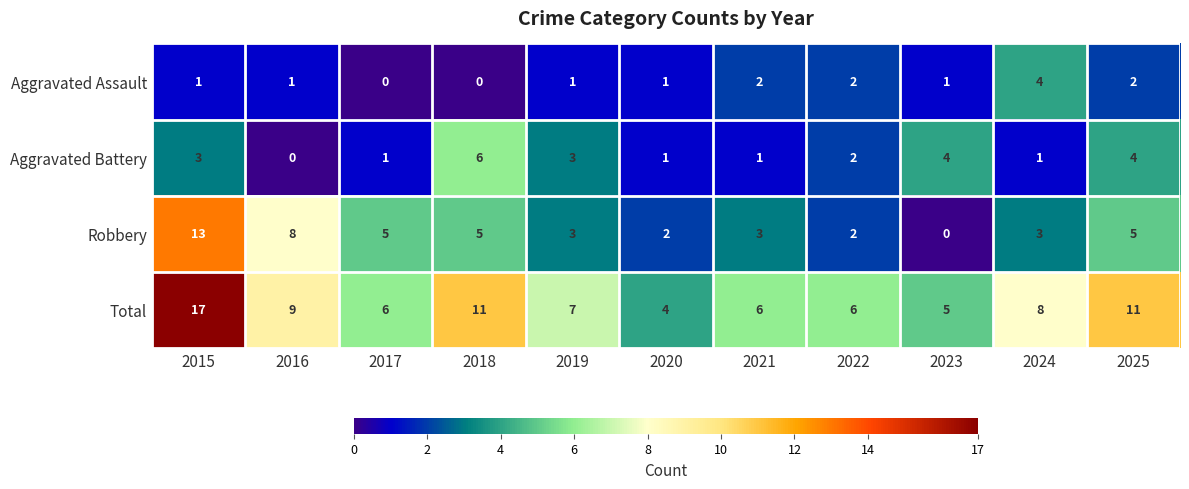

Where is Total nearest to the value 10?

2016